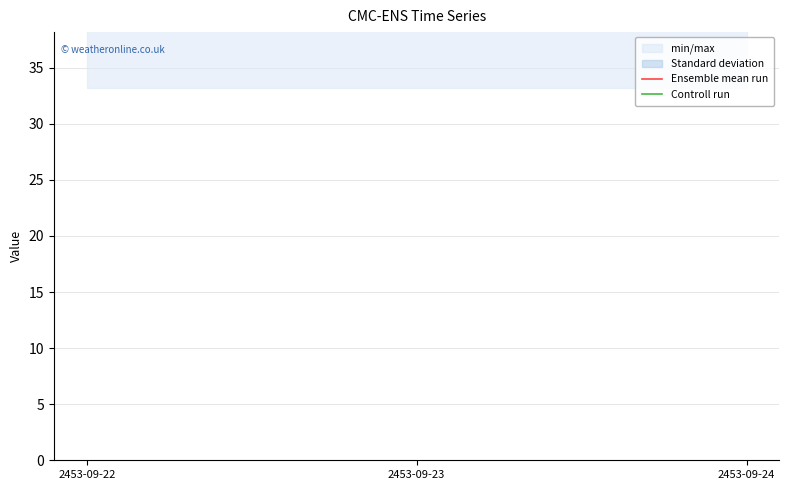

The value of Controll run at 2453-09-24 is 91. True or false?

False